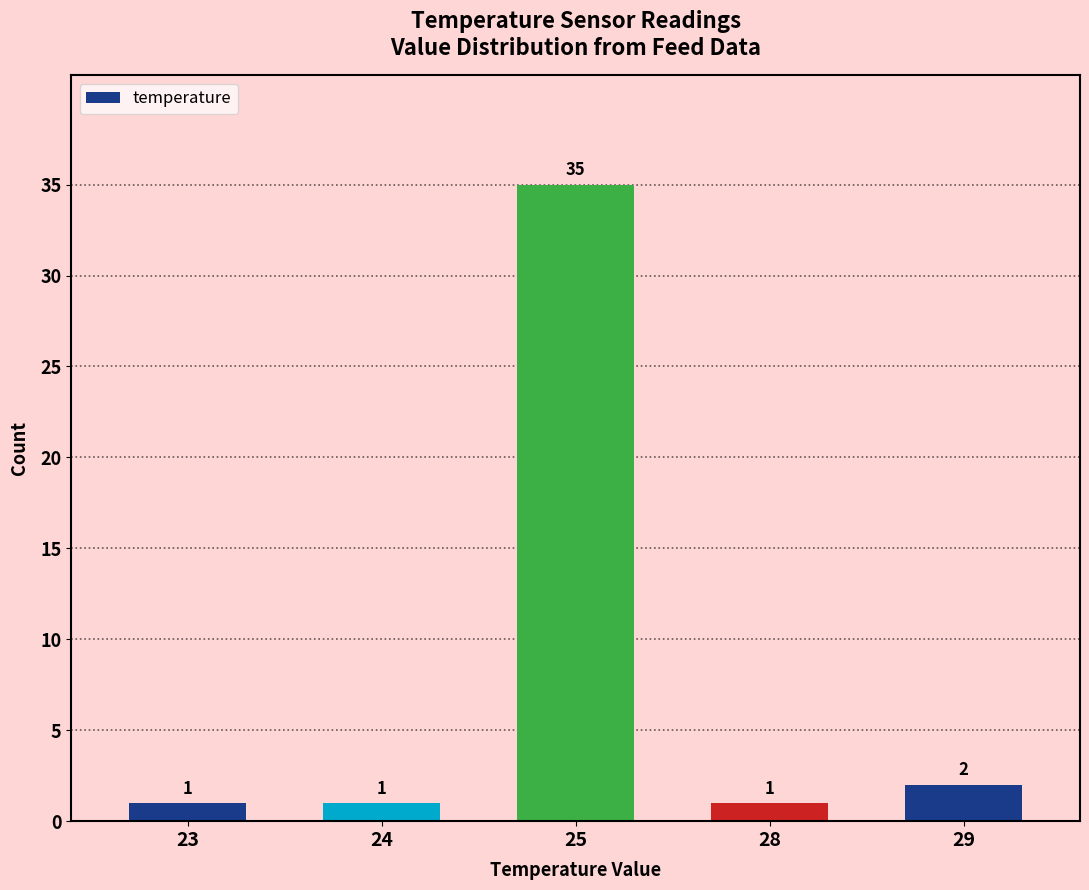

Which label corresponds to the largest value in the chart?

25